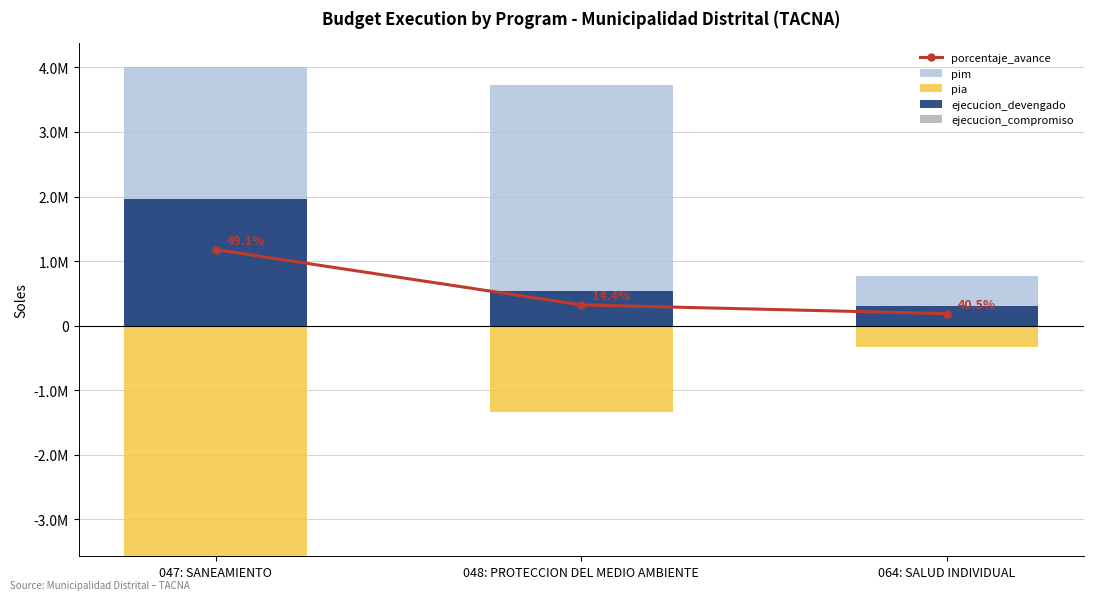

Is the value of pim at 048: PROTECCION DEL MEDIO AMBIENTE greater than the value of porcentaje_avance at 064: SALUD INDIVIDUAL?

Yes